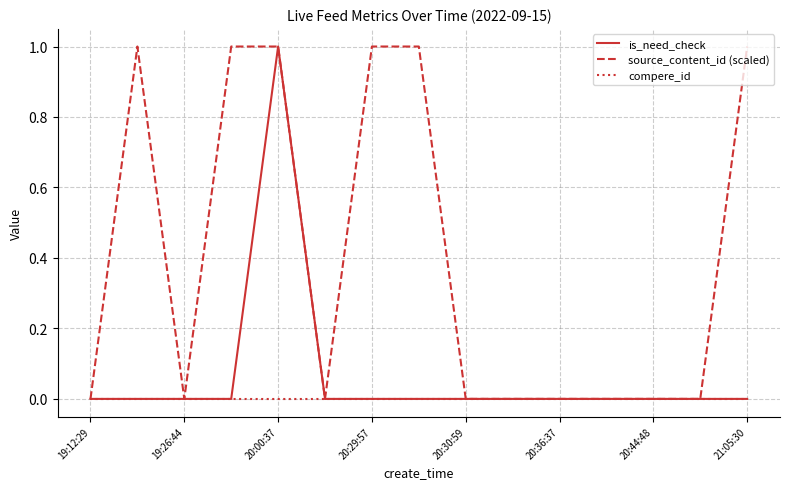

What is the highest value of the is_need_check series?

1.0